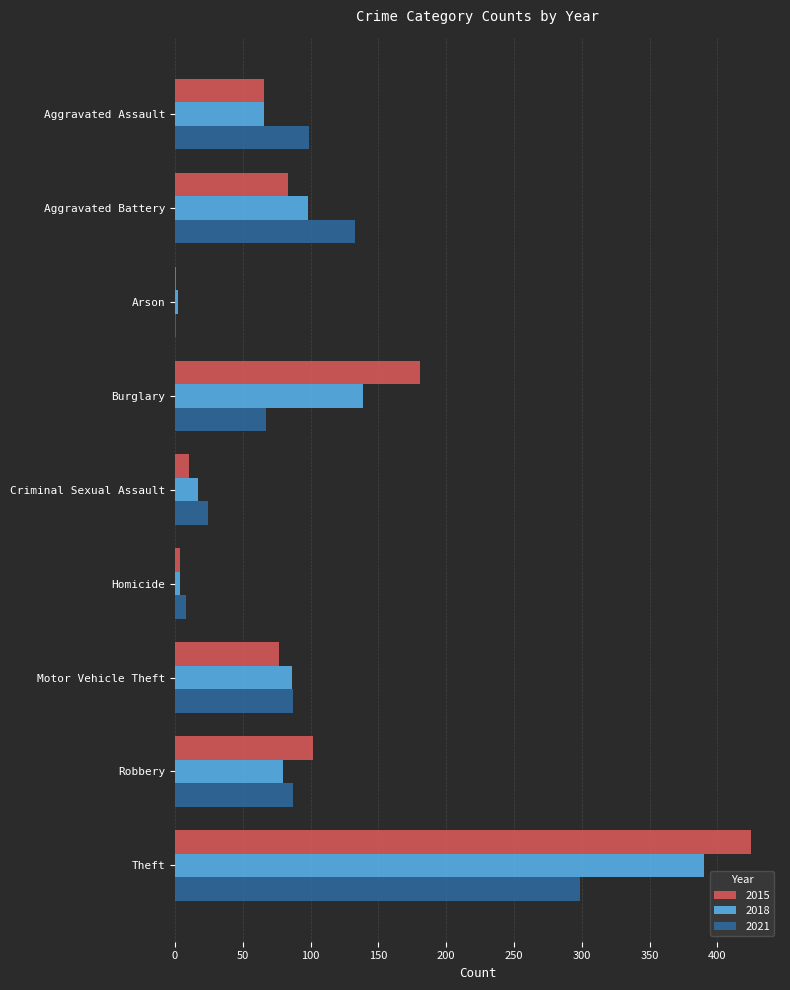

How many series are shown in this chart?

3